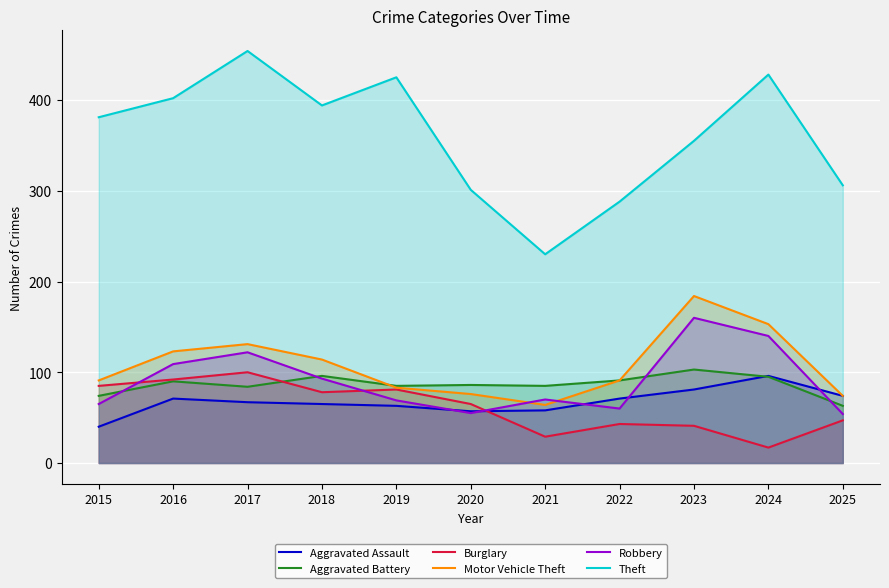

Which series has the largest total across all categories?

Theft